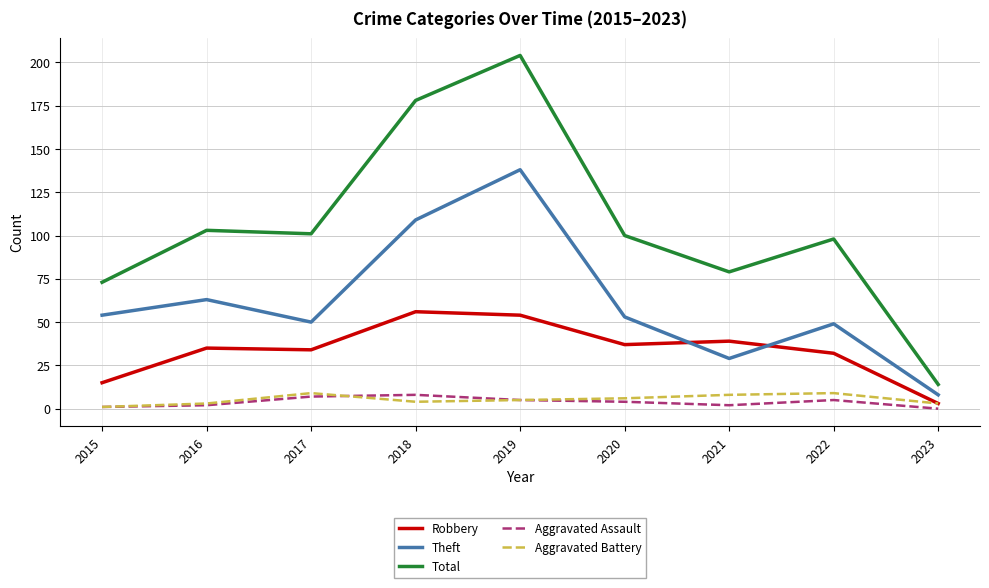

Is the value of Aggravated Assault at 2018 greater than the value of Robbery at 2019?

No